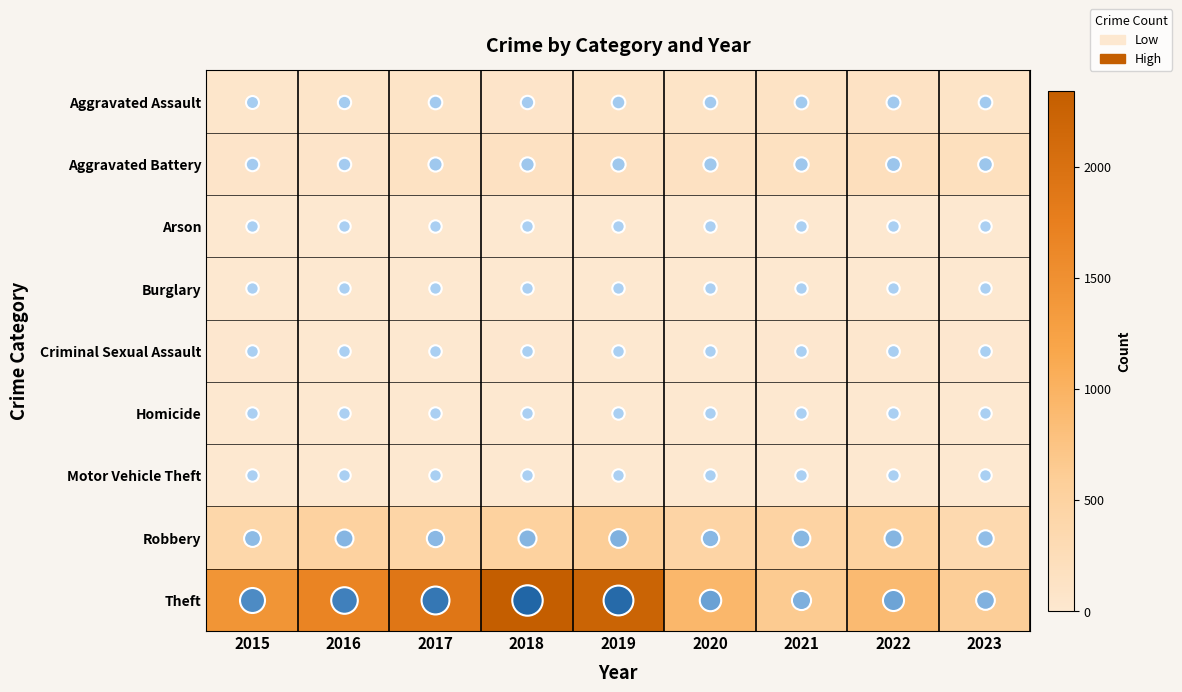

At which category is the sum across all series the highest?

2018